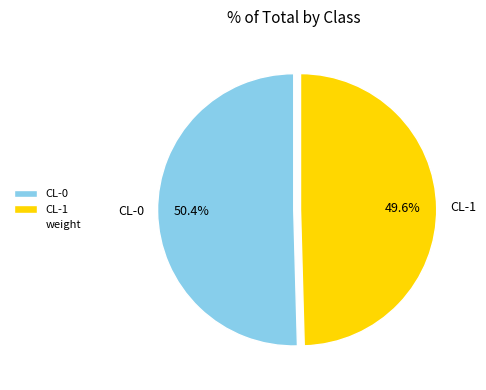

How many slices are in this pie chart?

2